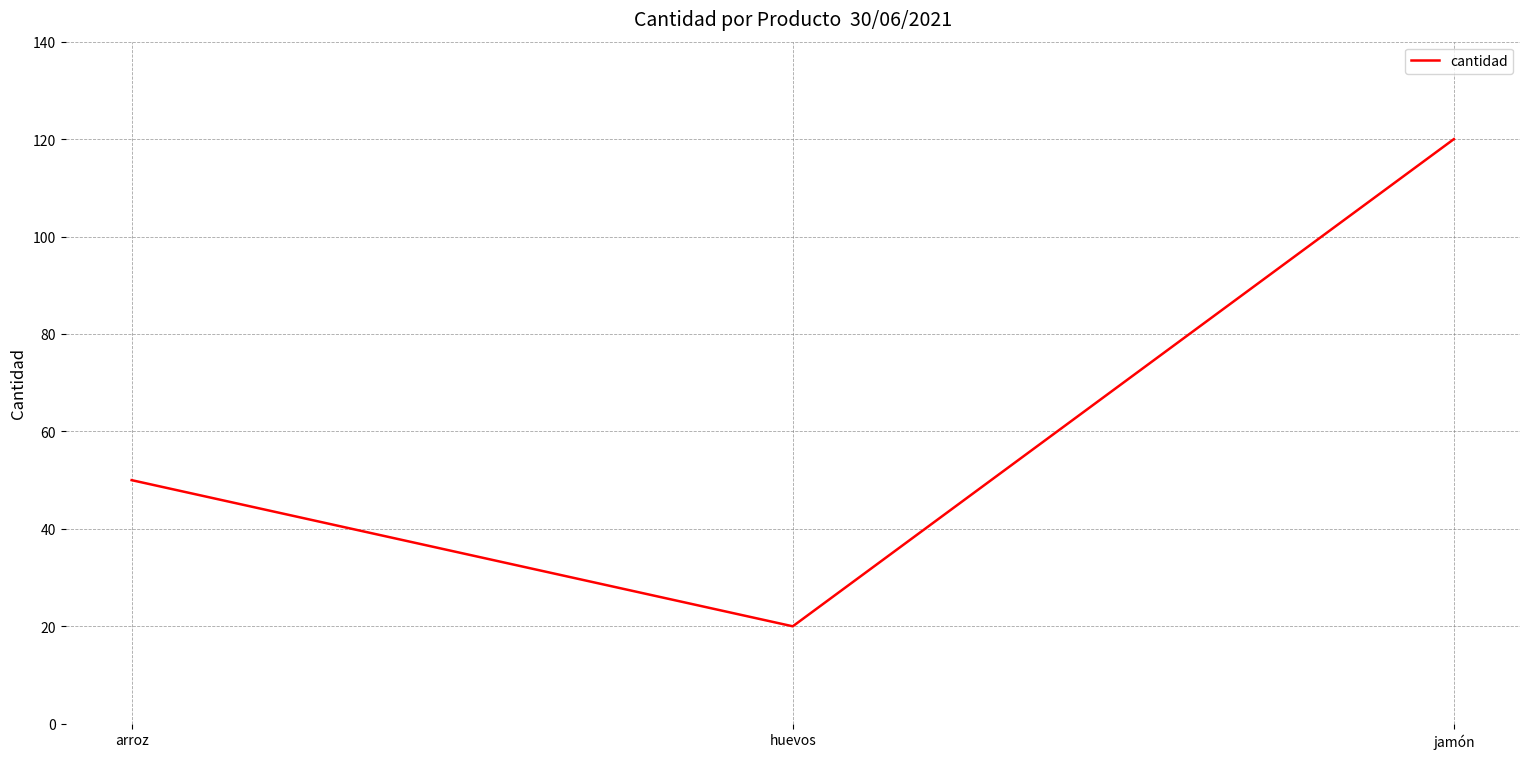

What position from the right is arroz?

3